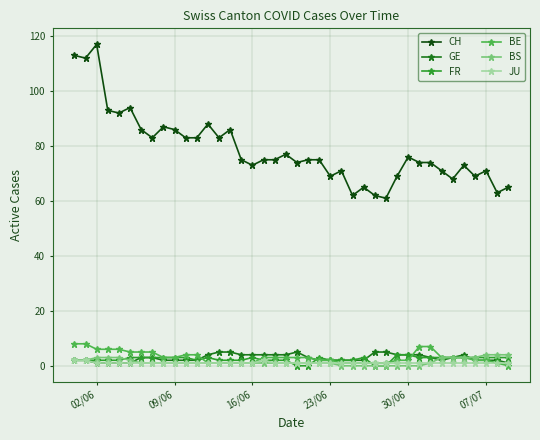

What is the highest value of the BE series?

8